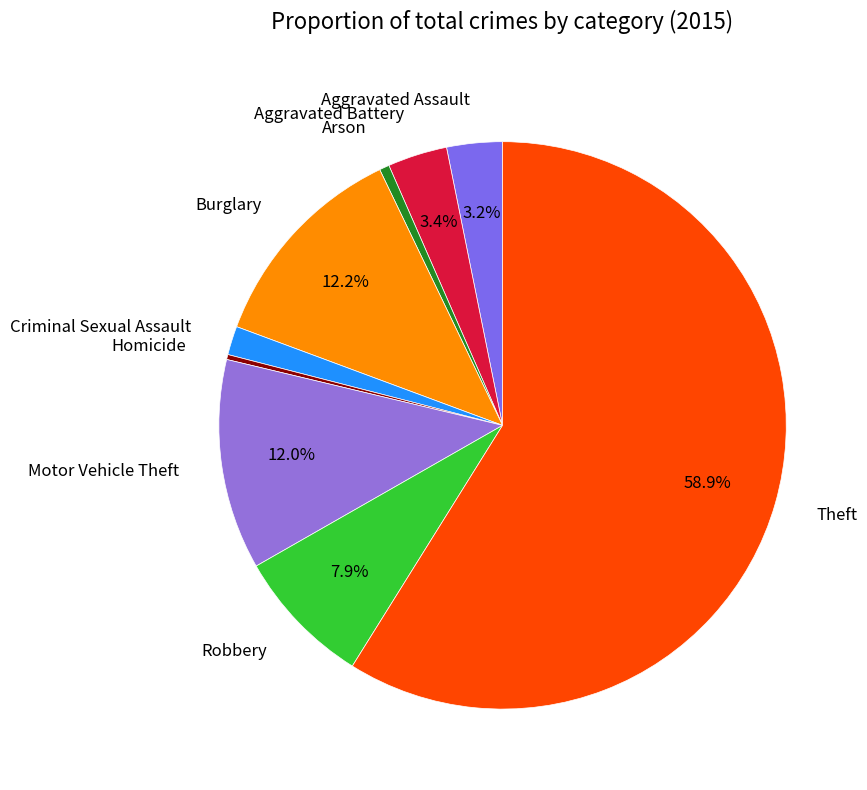

To the nearest percent, what is the combined percentage of Aggravated Assault and Aggravated Battery?

7%